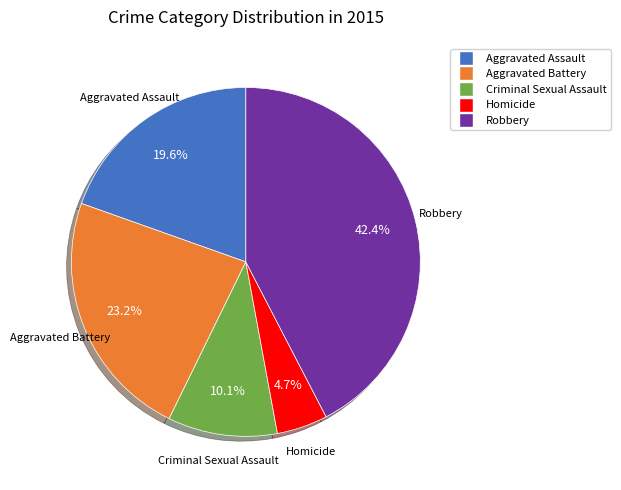

Is the sum of Robbery and Aggravated Assault greater than half?

Yes